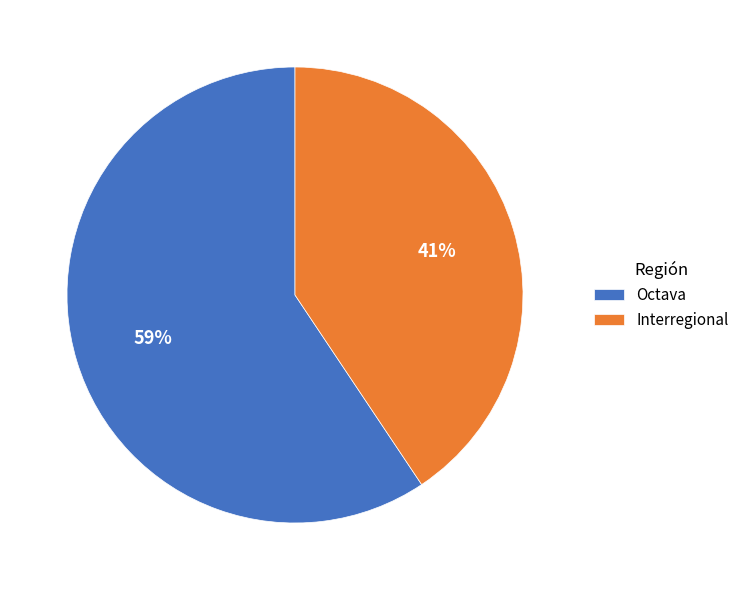

Which category has the smallest portion of the pie?

Interregional